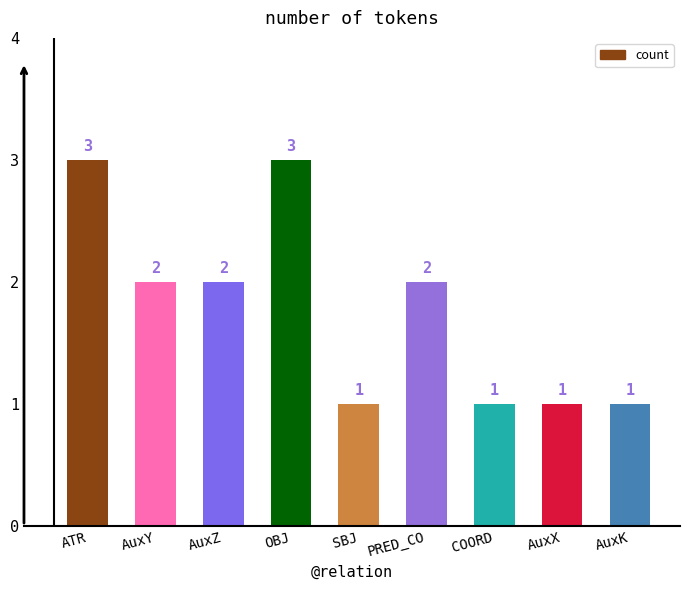

What value does the data have at AuxX?

1